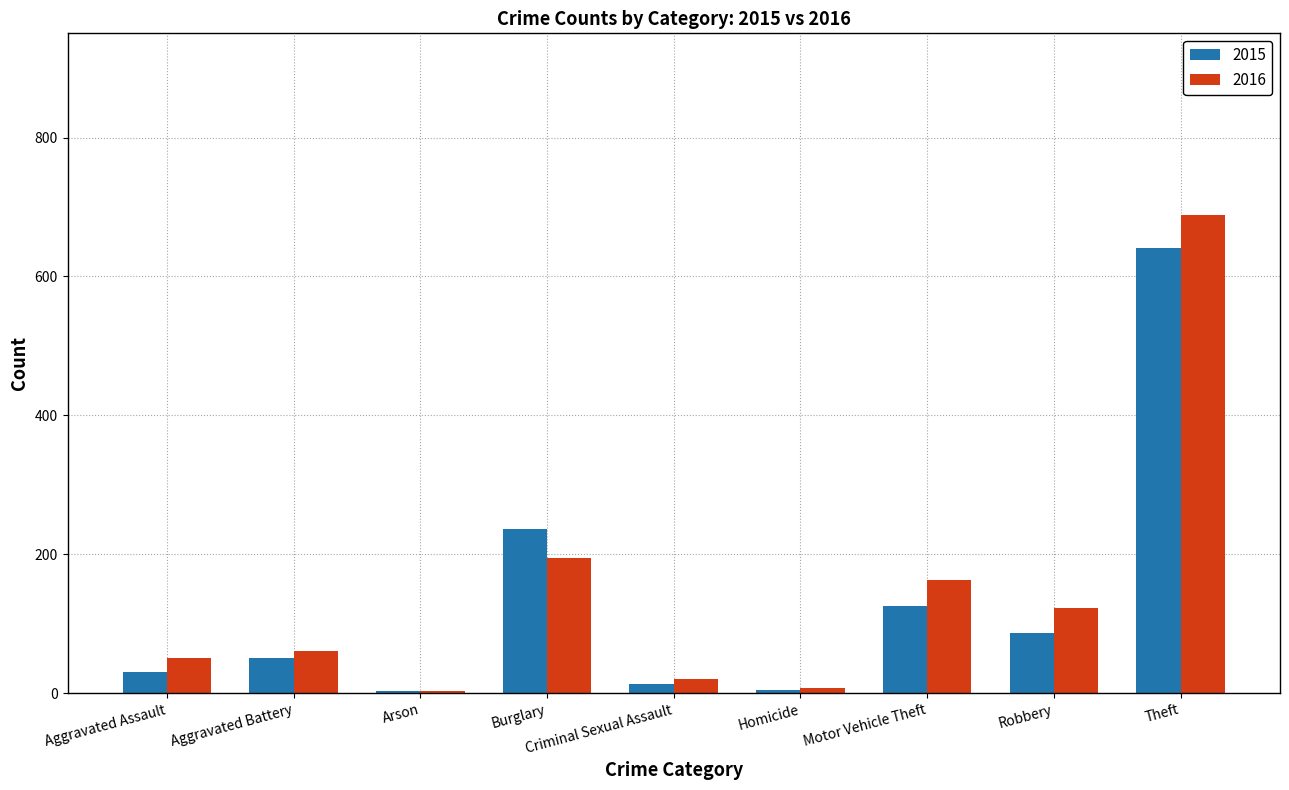

What value does the 2015 series have at Motor Vehicle Theft, to the nearest 100?

100